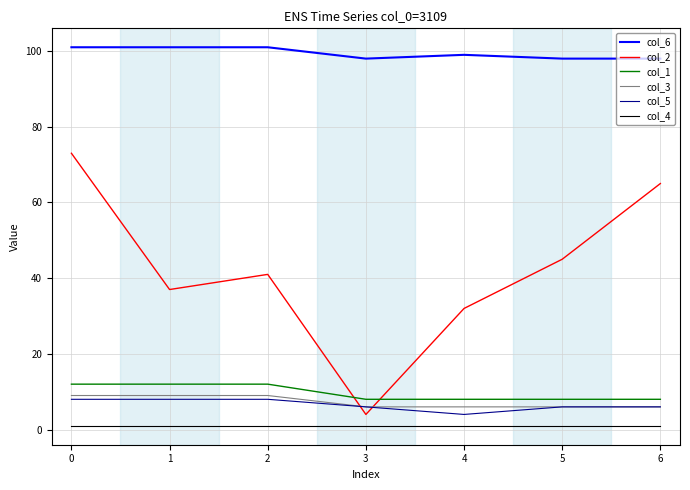

Which series has the largest range (max minus min)?

col_2